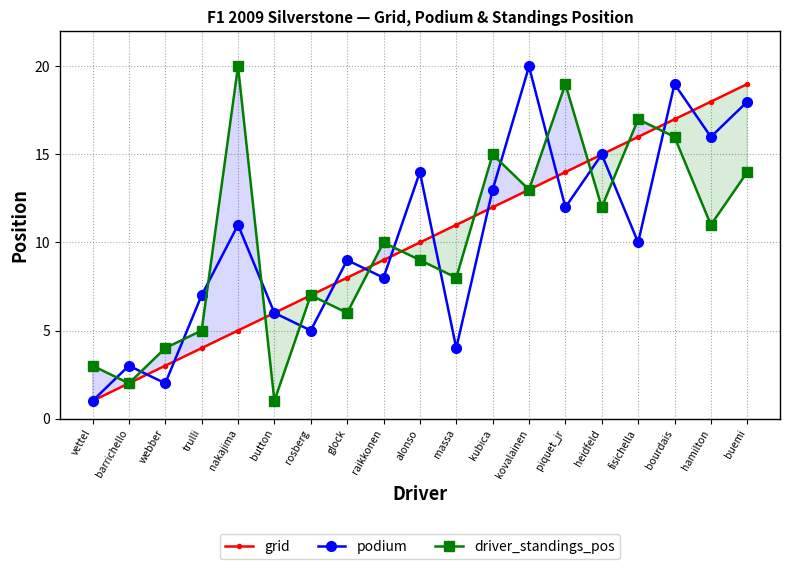

Which has a higher value, raikkonen or massa?

massa